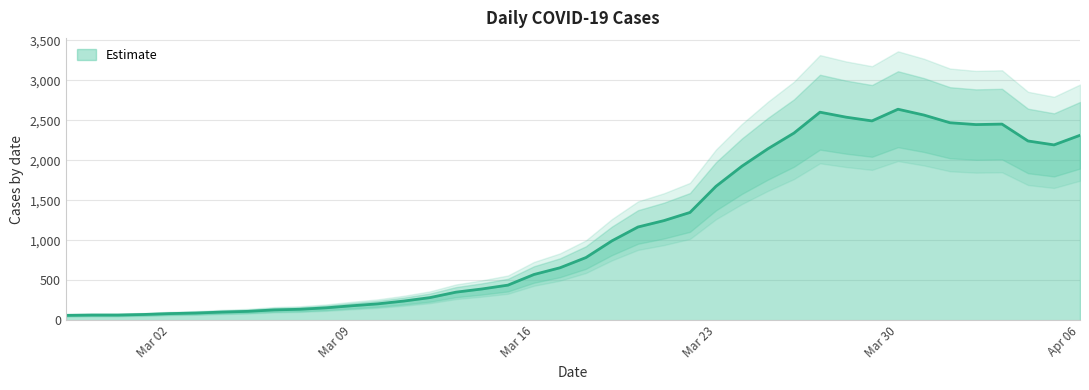

Where is the first local minimum?

2020-03-29